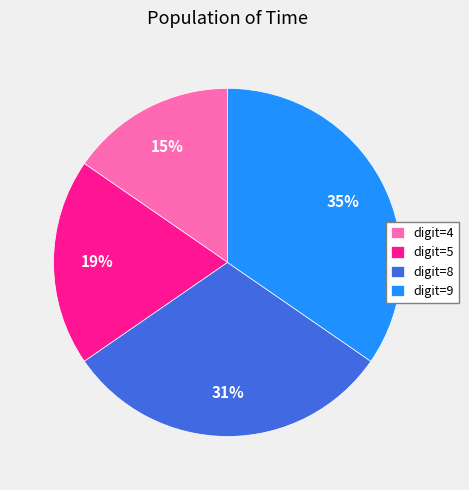

Approximately how many times larger is the value at digit=4 compared to digit=8?

0.5